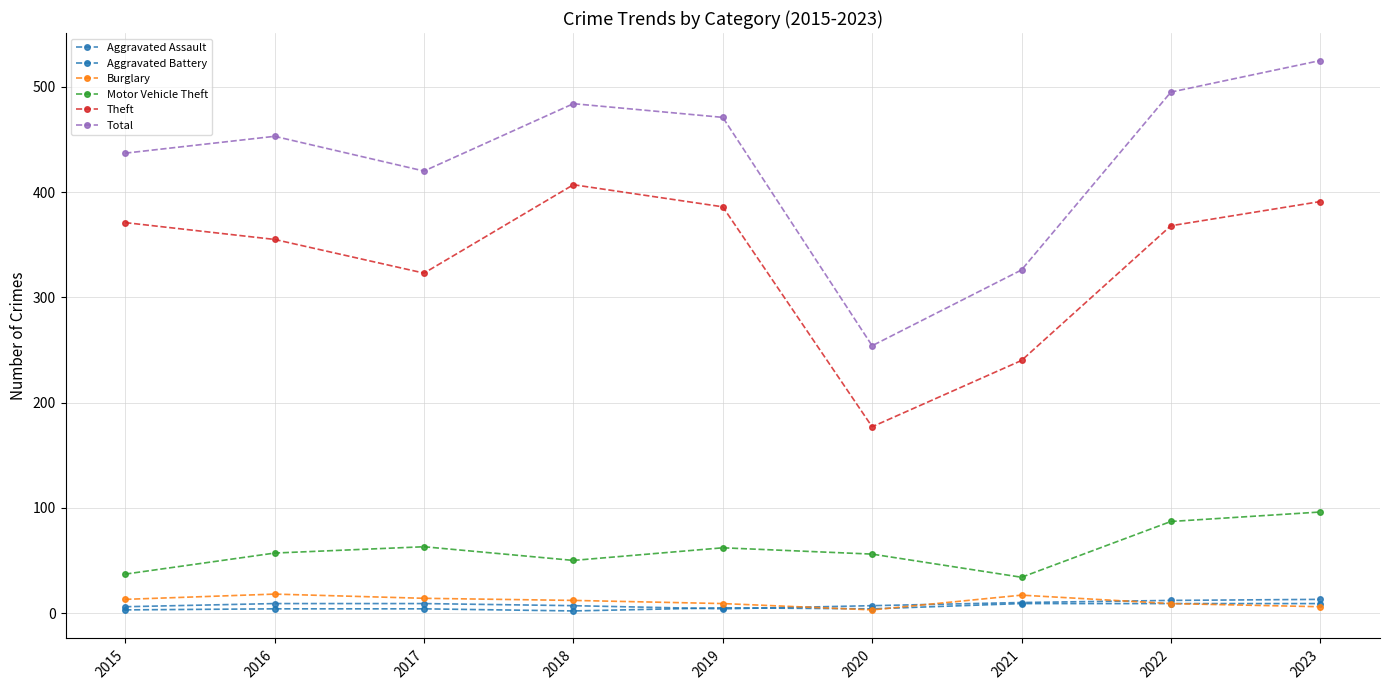

True or false: Theft and Aggravated Assault intersect in this chart.

False